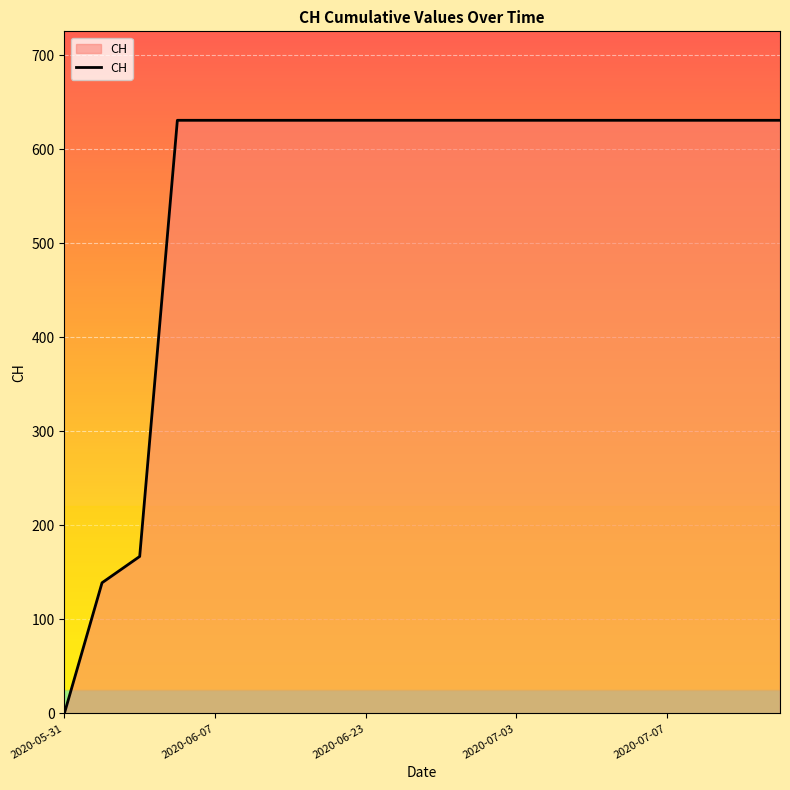

What is the difference between the maximum and minimum values?

631